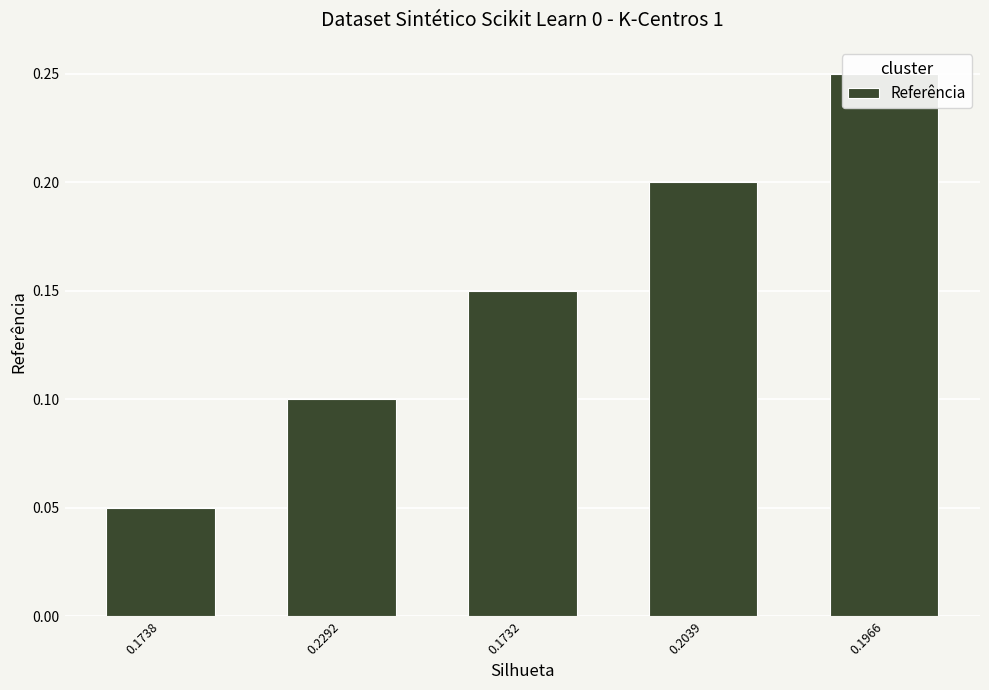

What is the smallest value displayed?

0.1